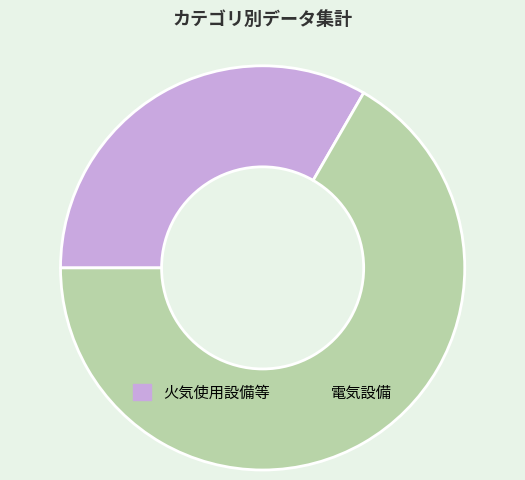

Between 火気使用設備等 and 電気設備, which is larger?

電気設備